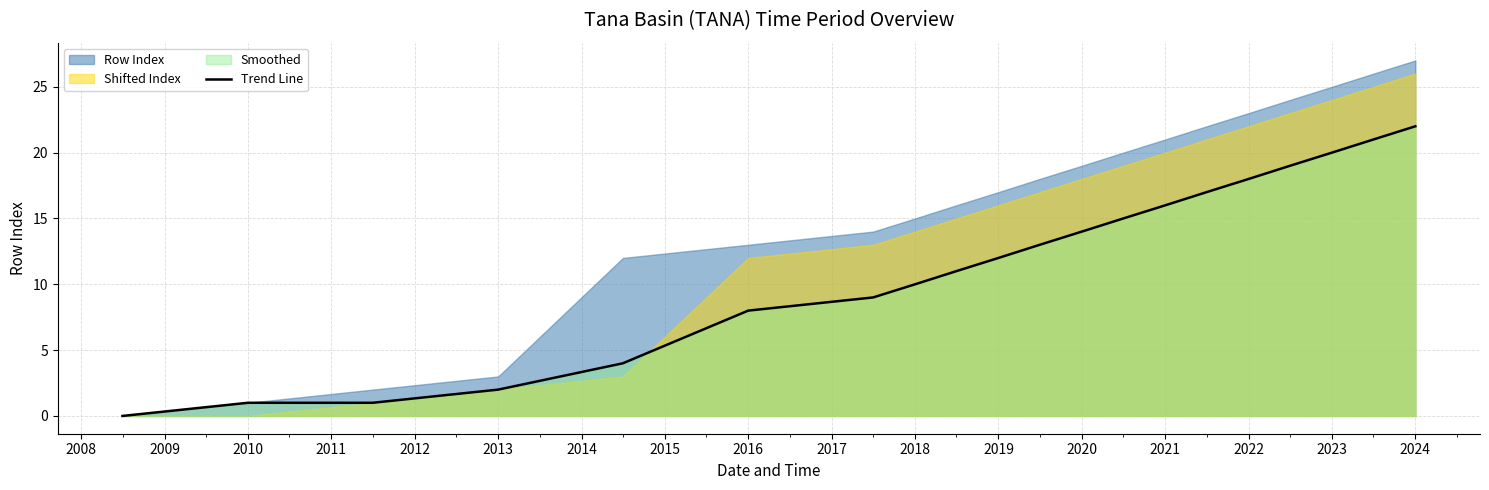

True or false: Trend Line has a value of 36 at 2024.

False